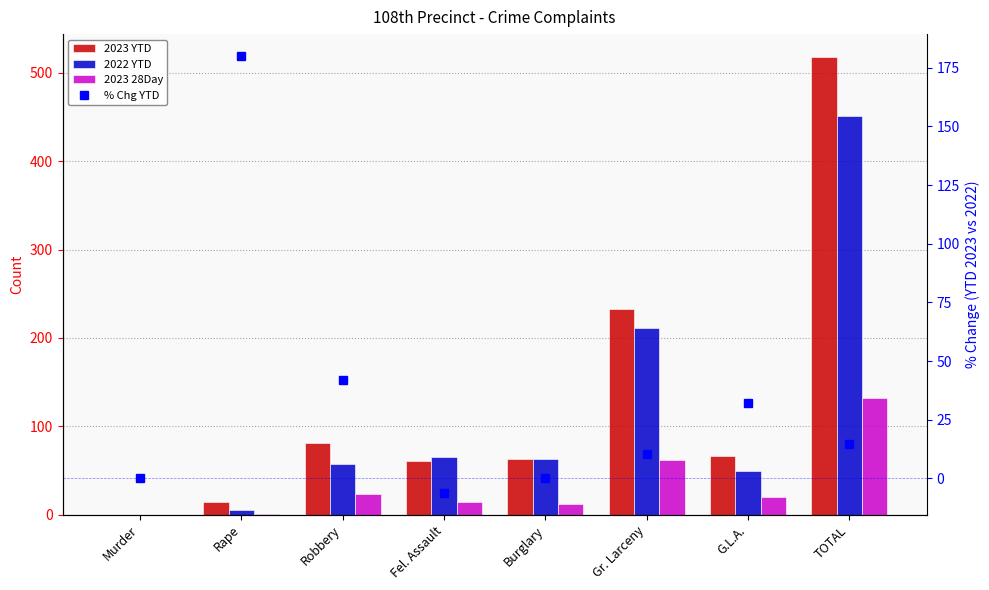

At which category is the sum across all series the highest?

TOTAL